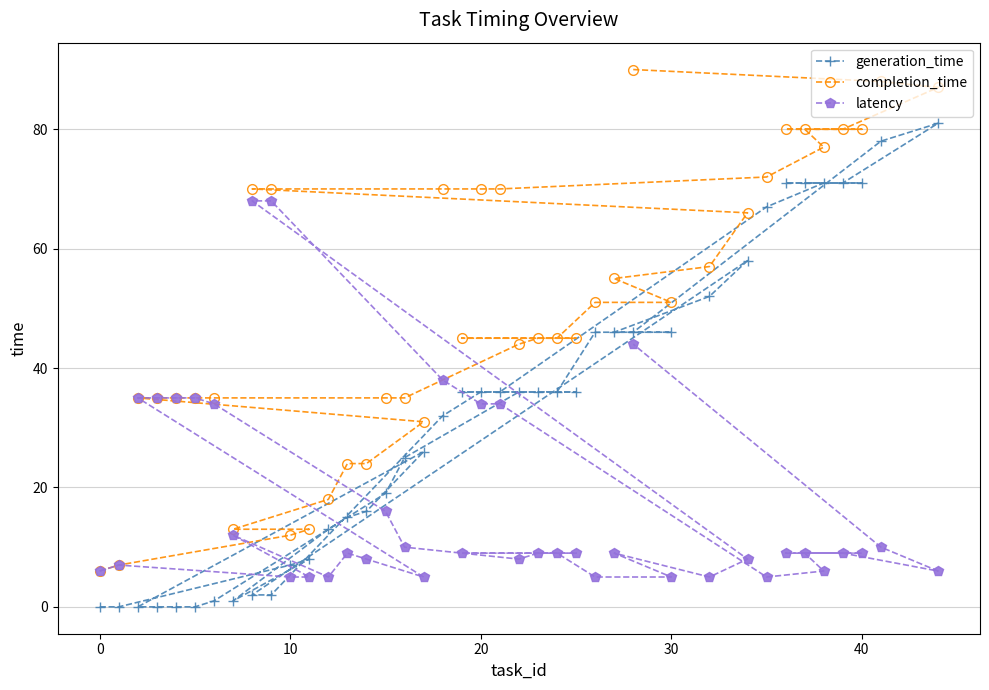

Which series has the widest spread of values?

completion_time